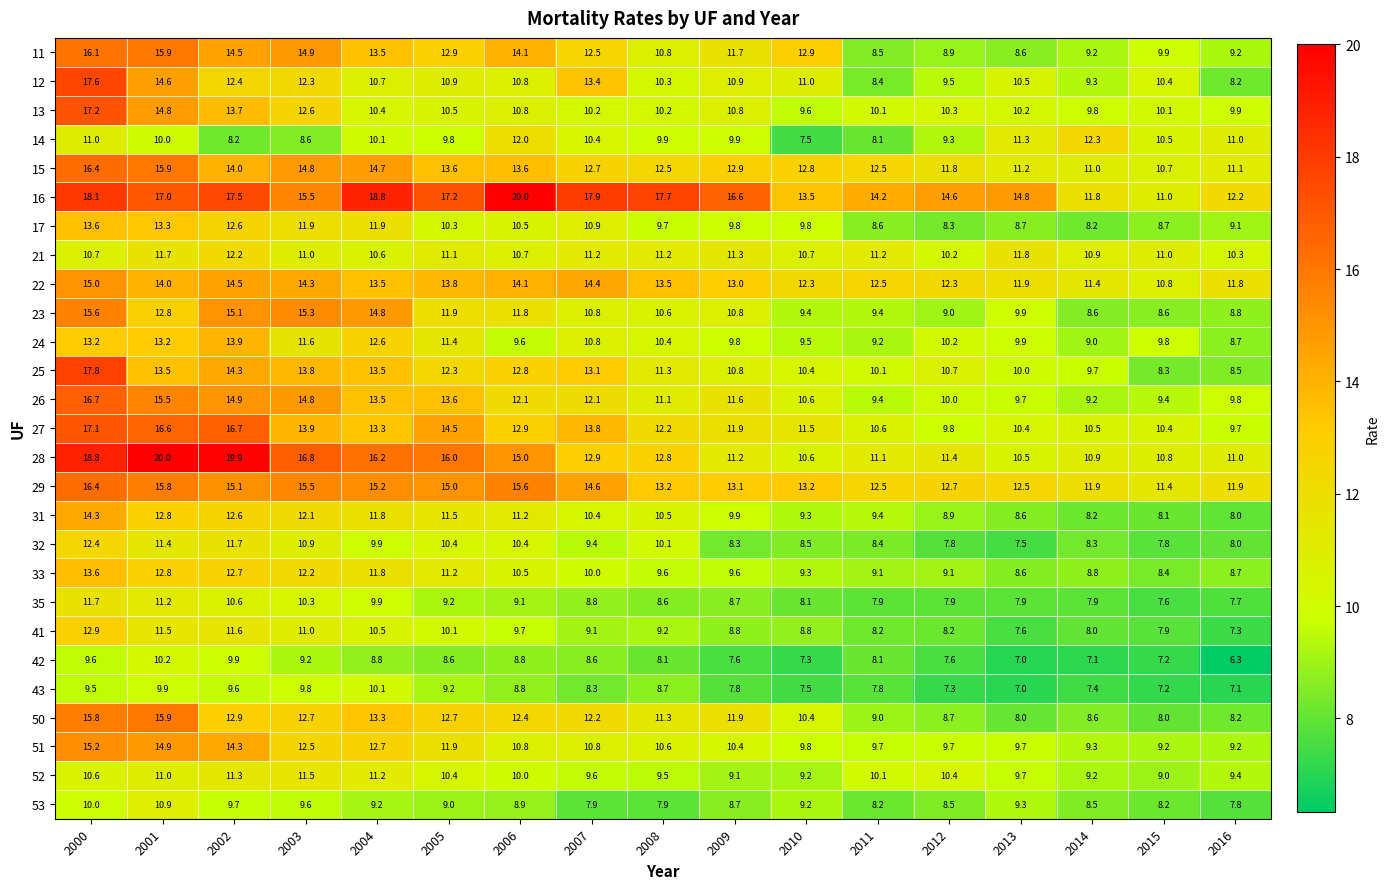

How many data points in 42 are above 8?

10